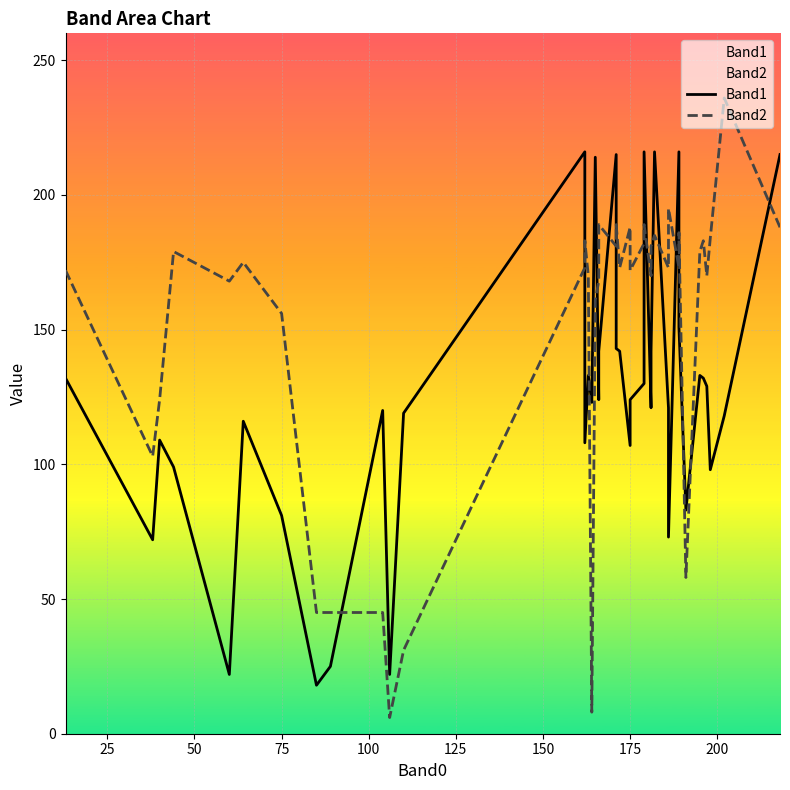

The value of Band2 at 175 is 83. True or false?

False